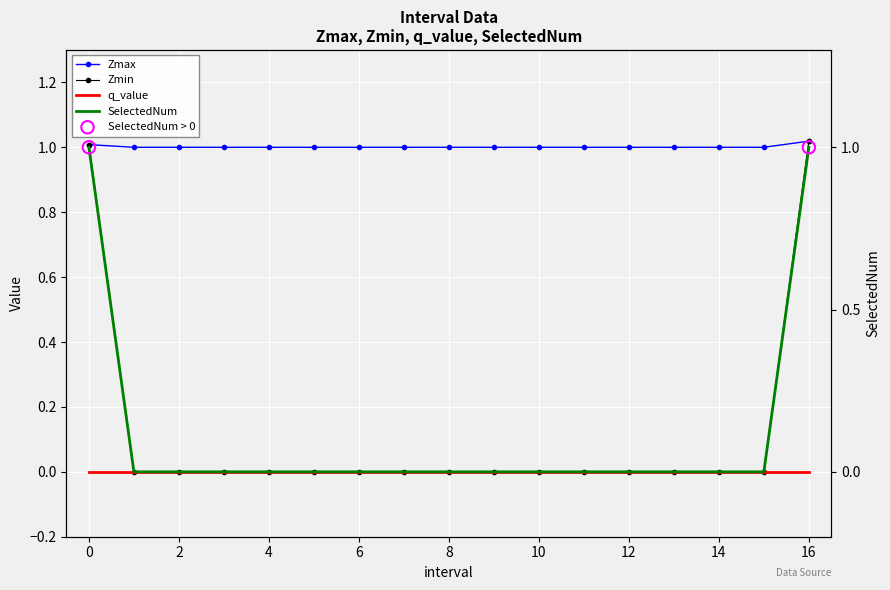

At which category is the sum across all series the highest?

16.0